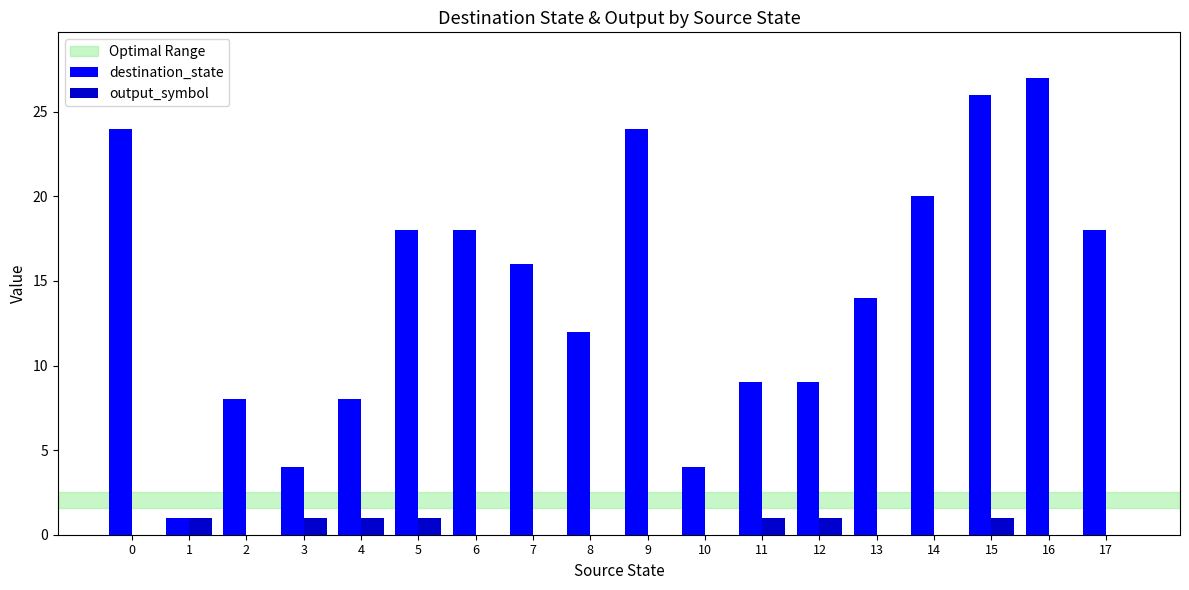

What is the sum of all destination_state values?

260